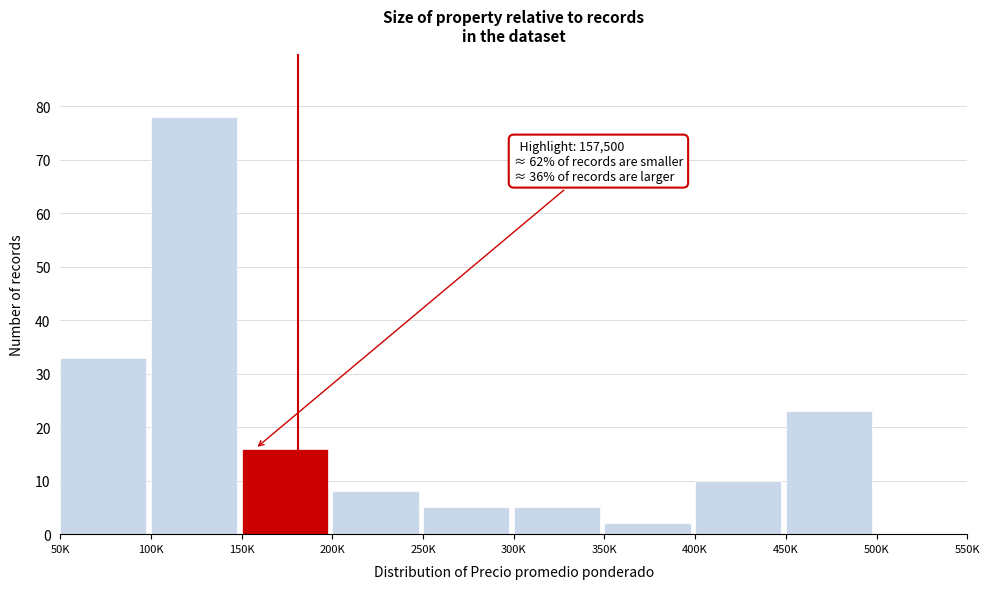

Reading left to right, what are all the values shown in this chart?

50K=33	100K=78	150K=16	200K=8	250K=5	300K=5	350K=2	400K=10	450K=23	500K=0